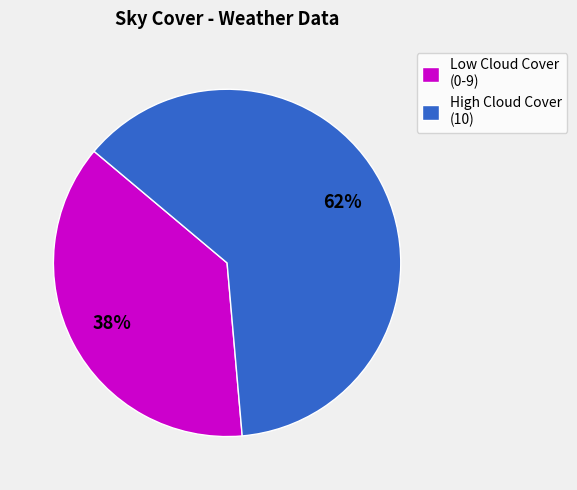

What percentage is the Low Cloud Cover (0-9) slice, to the nearest percent?

38%